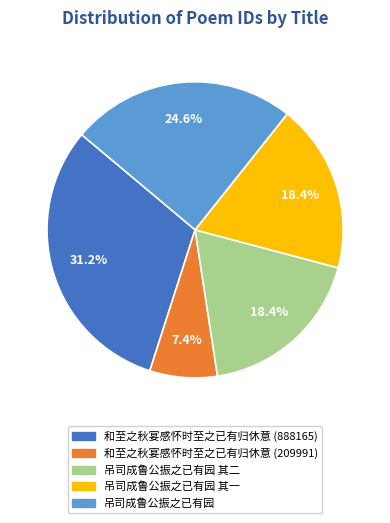

To the nearest percent, what is the average slice percentage?

20%